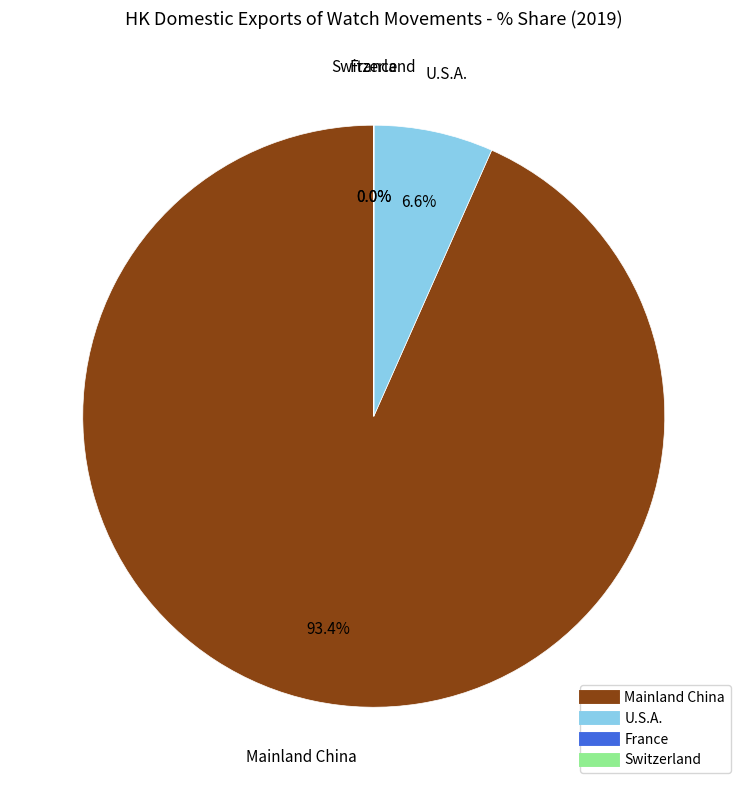

To the nearest percent, what is the difference between the largest and smallest slice percentages?

93%